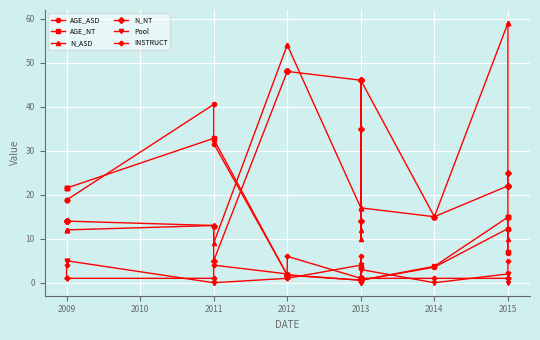

Rank the series at 2013 from highest to lowest value.

N_NT, N_ASD, Pool, INSTRUCT, AGE_ASD, AGE_NT